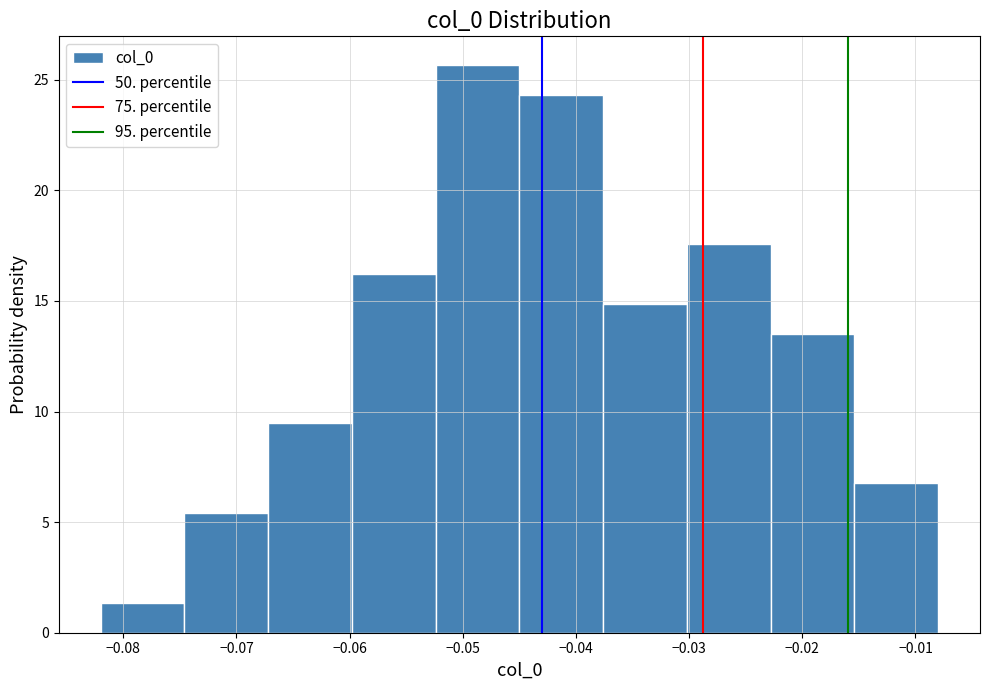

Over which range of the x-axis is the bar tallest?

-0.052 to -0.045